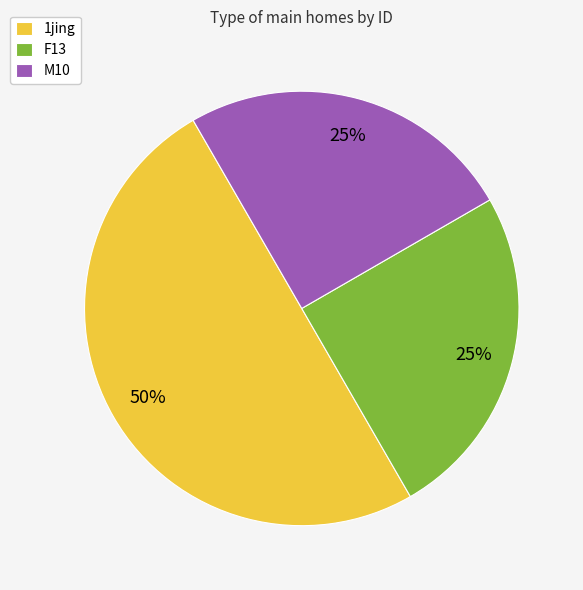

To the nearest percent, what is the average slice percentage?

33%